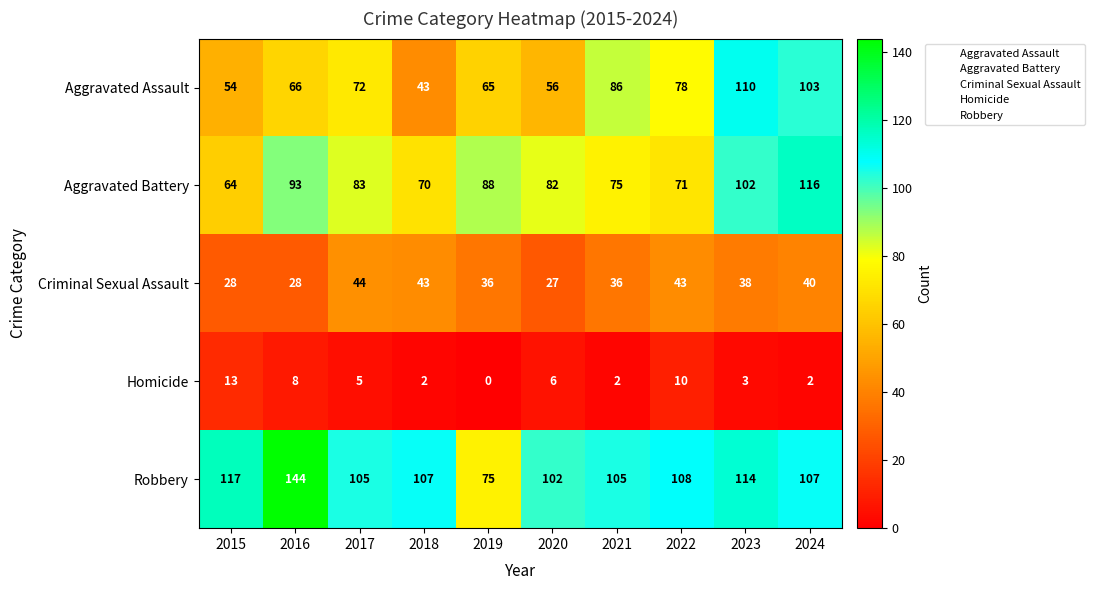

The value of Homicide at 2019 is -4. True or false?

False